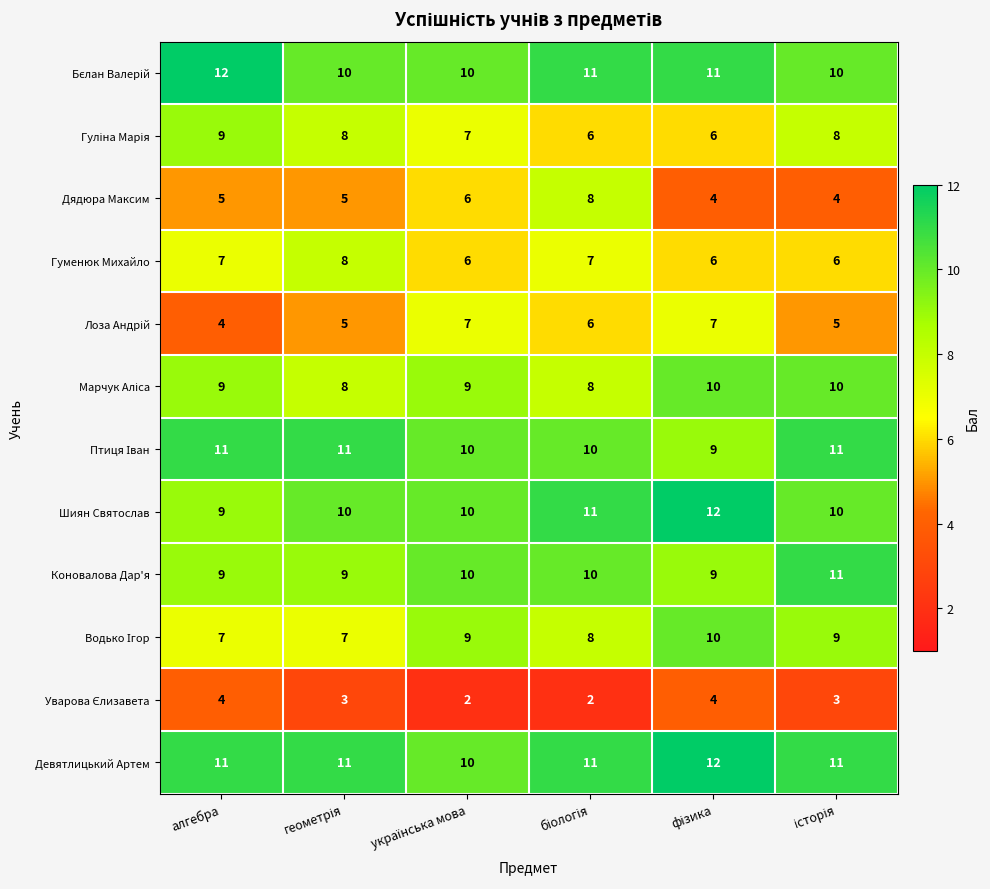

What is the sum of all Дядюра Максим values?

32